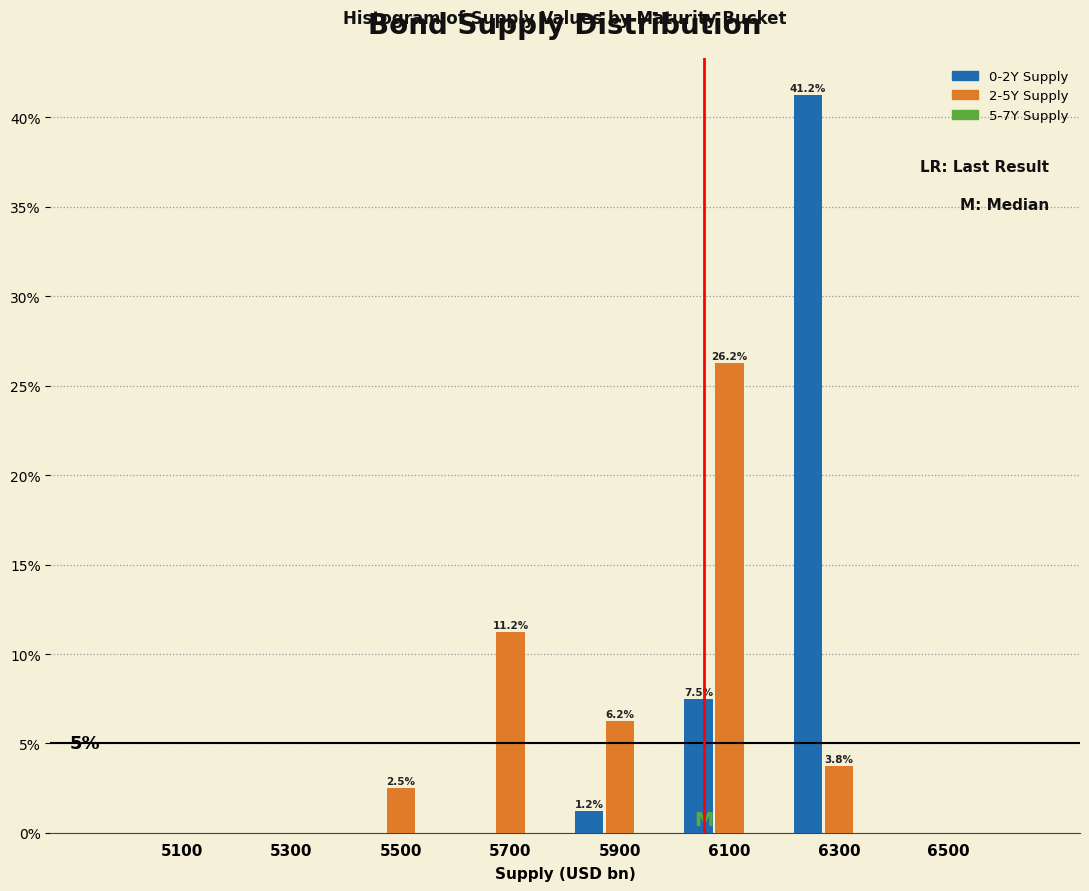

Where is 2-5Y Supply nearest to the value 13?

5700